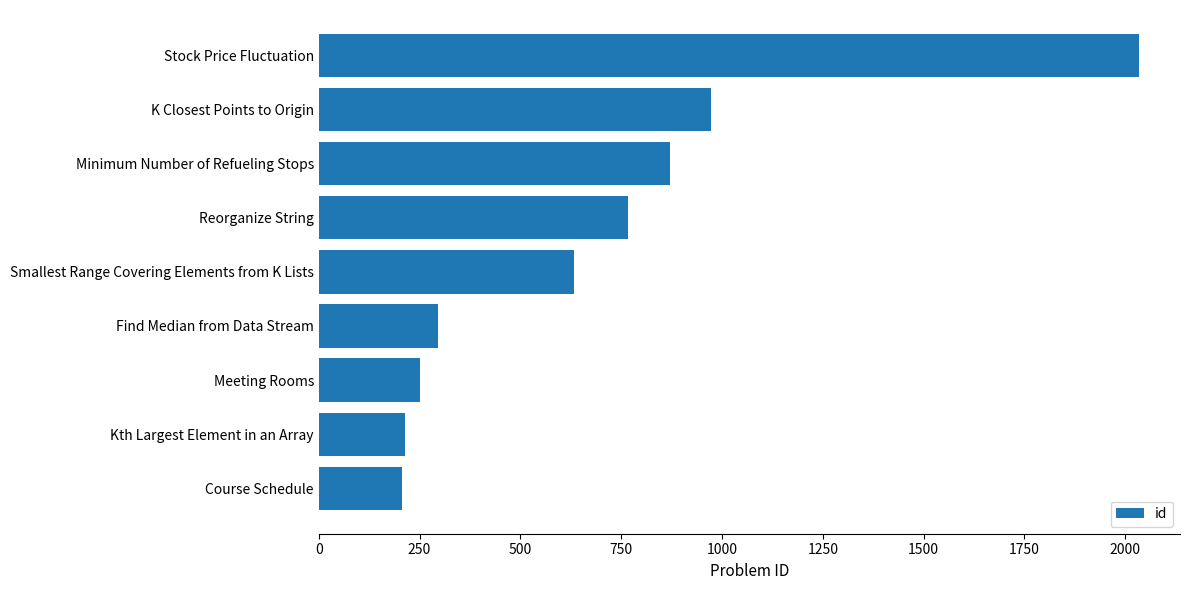

What is the minimum value shown in the chart?

207